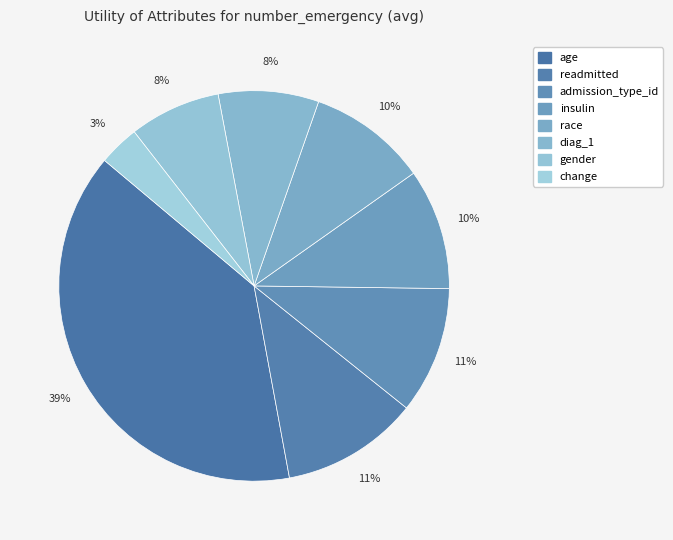

Which slice is the smallest?

change